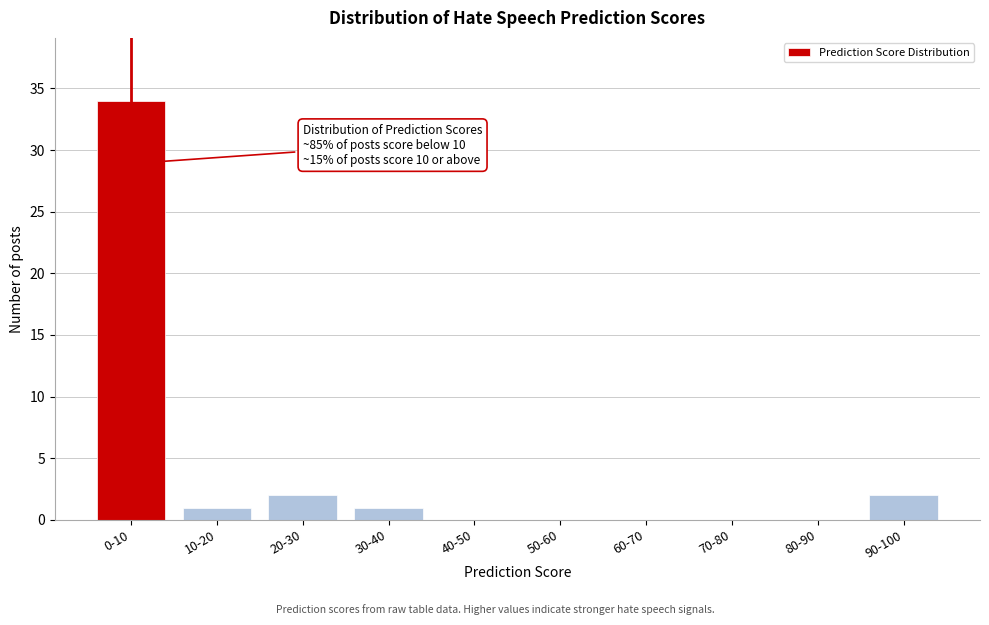

Reading left to right, transcribe all the data shown in this chart.

0-10=34	10-20=1	20-30=2	30-40=1	40-50=0	50-60=0	60-70=0	70-80=0	80-90=0	90-100=2